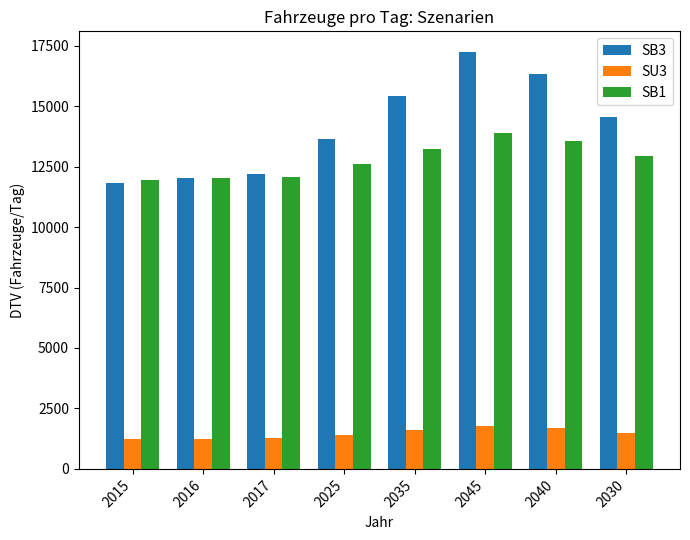

How many values in the SU3 series are below 1505?

4